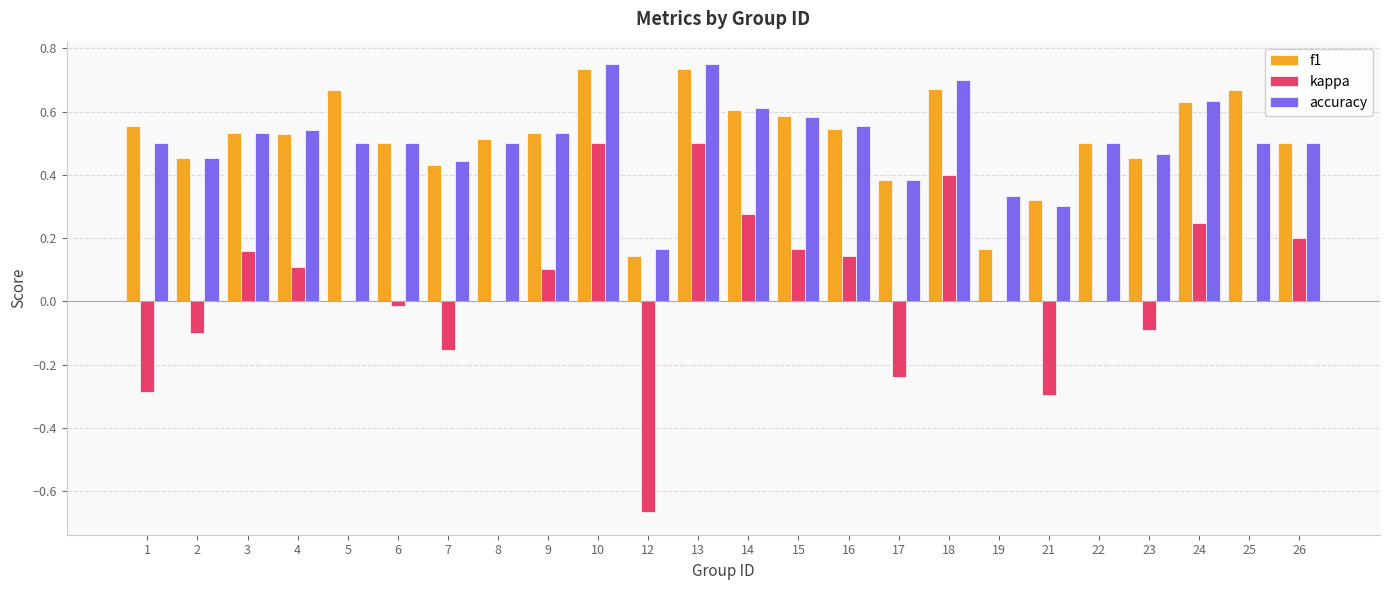

Between 13 and 22, which series saw the biggest shift?

kappa